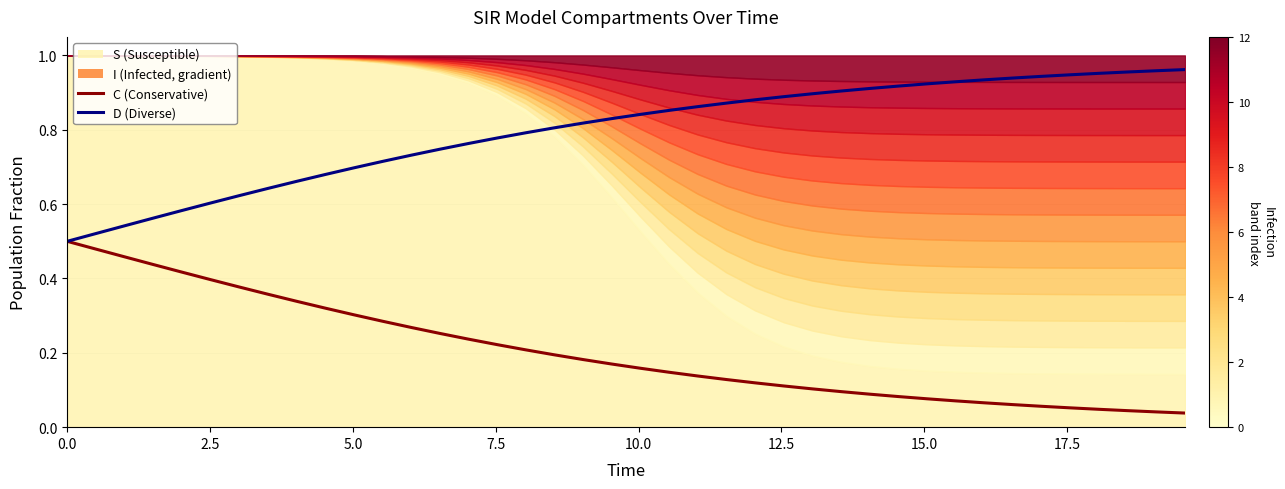

What is the highest value of the C (Conservative) series?

0.5